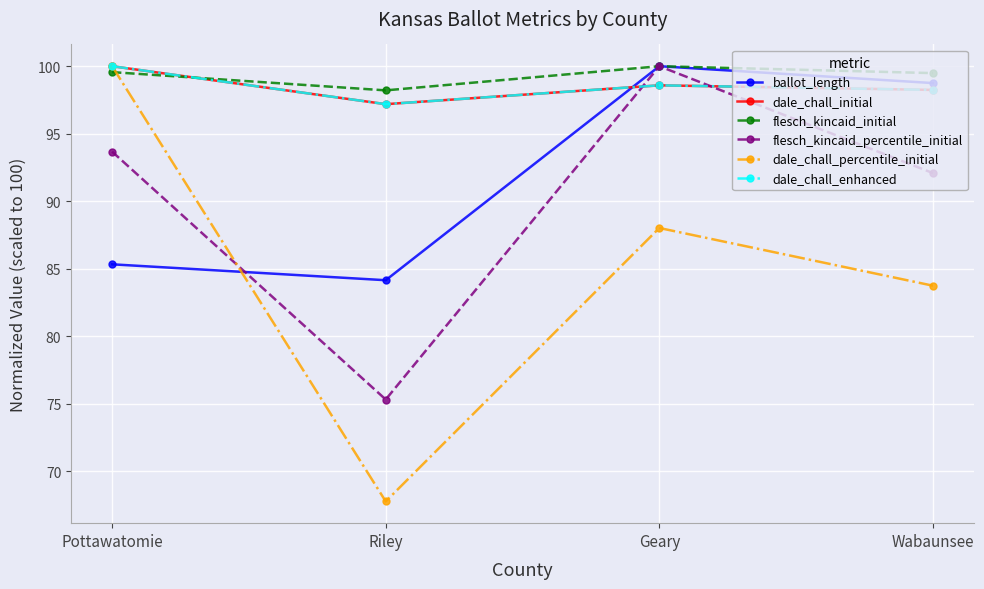

Reading left to right, transcribe all the data shown in this chart.

ballot_length: 85.3	84.2	100.0	98.8
dale_chall_initial: 100.0	97.2	98.6	98.2
flesch_kincaid_initial: 99.6	98.2	100.0	99.5
flesch_kincaid_percentile_initial: 93.7	75.3	100.0	92.1
dale_chall_percentile_initial: 100.0	67.8	88.0	83.7
dale_chall_enhanced: 100.0	97.2	98.6	98.2